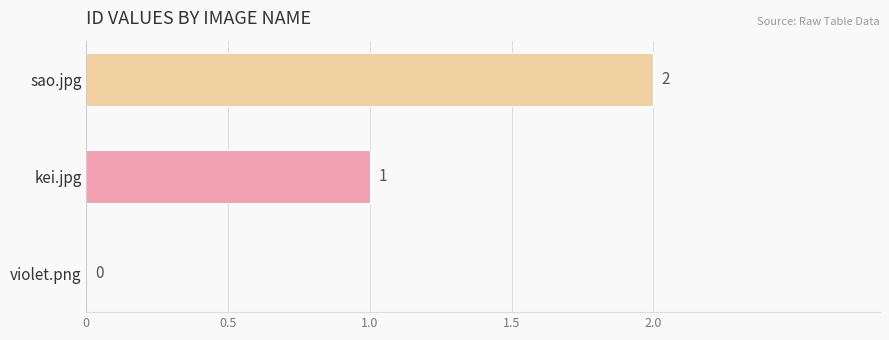

What is the change in value from violet.png to kei.jpg?

+1